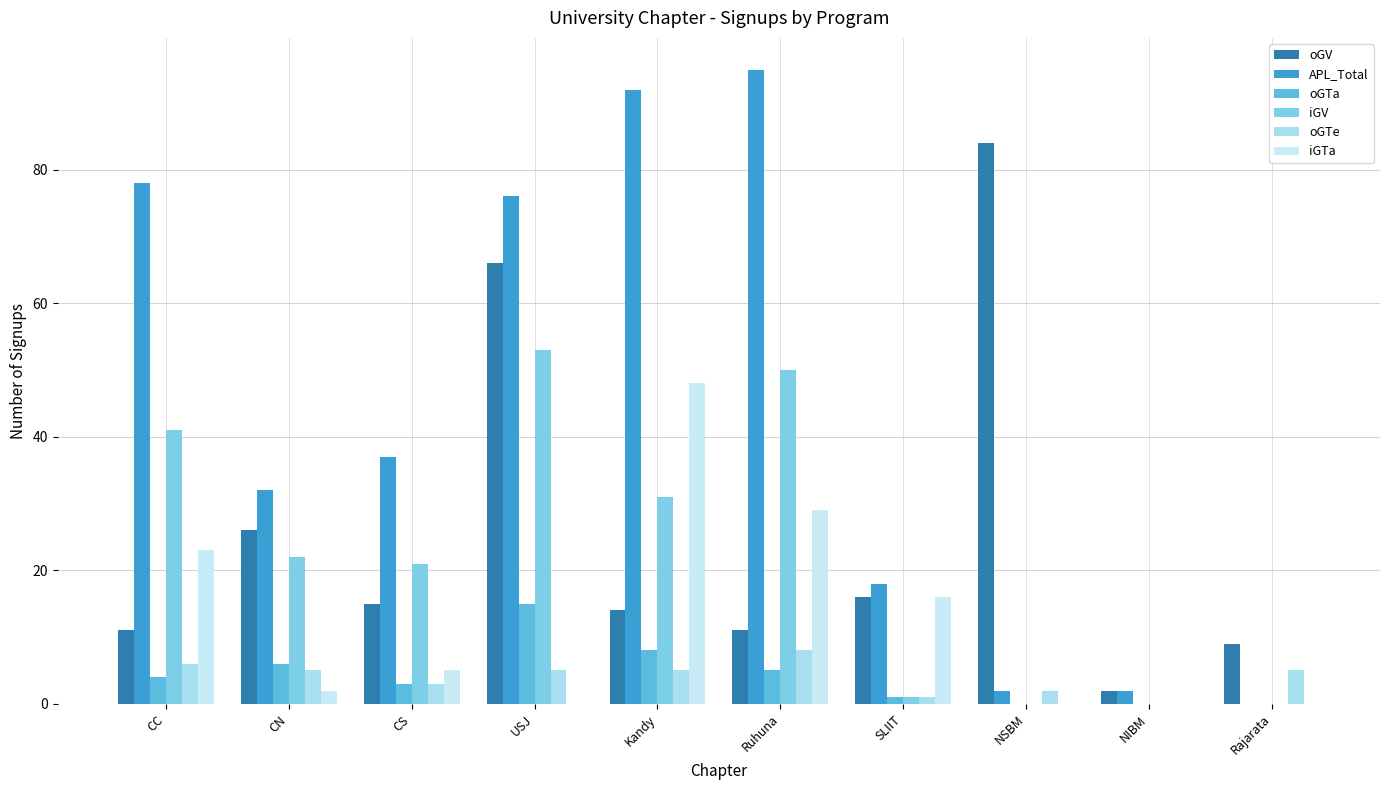

How many data points does each series have?

10